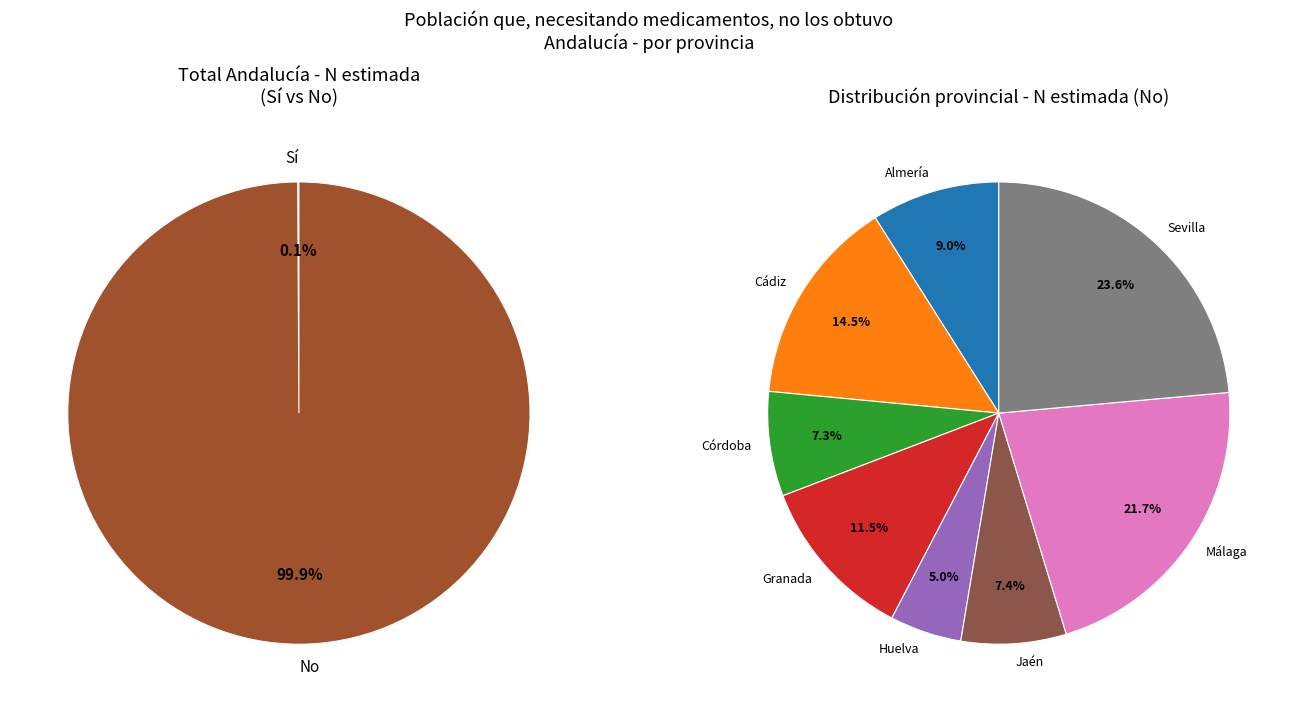

Which series changed the most between Huelva and Jaén?

No